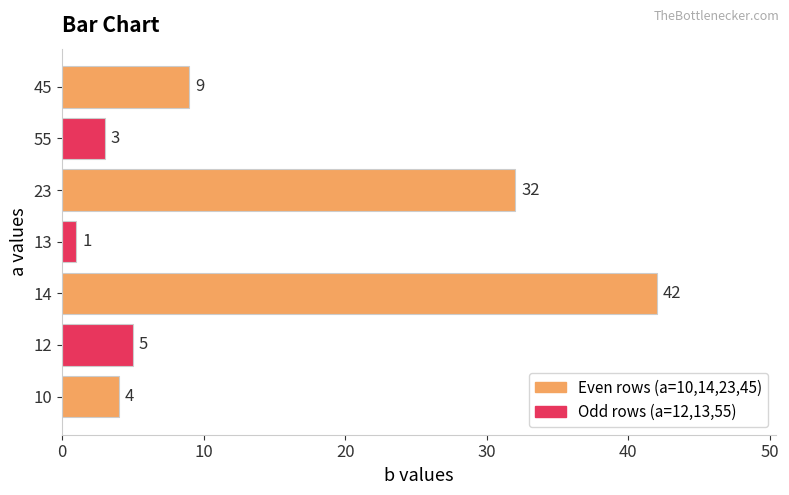

Read the value at 45.

9